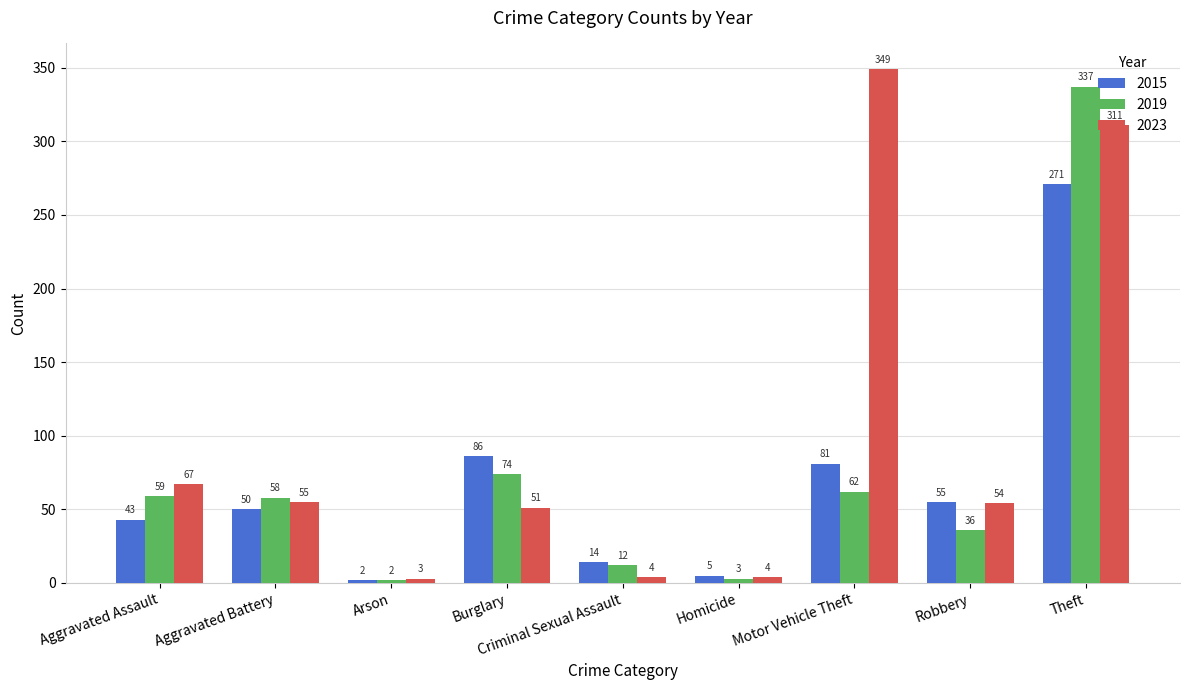

Is the value of 2015 at Theft greater than the value of 2023 at Criminal Sexual Assault?

Yes